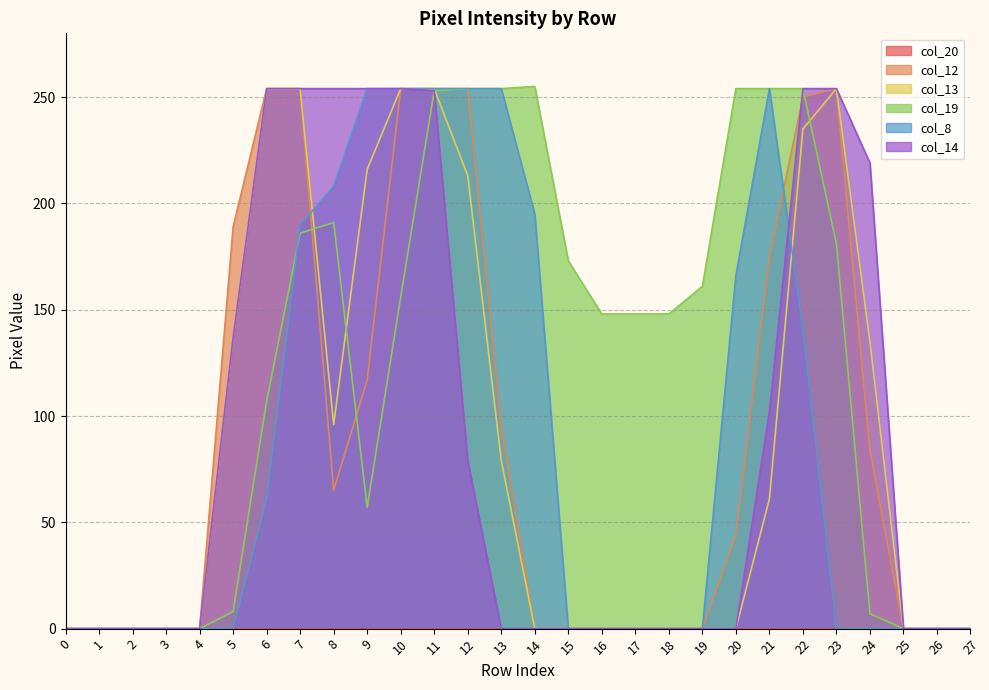

Which series ends up on top after the final intersection of col_12 and col_14?

col_14